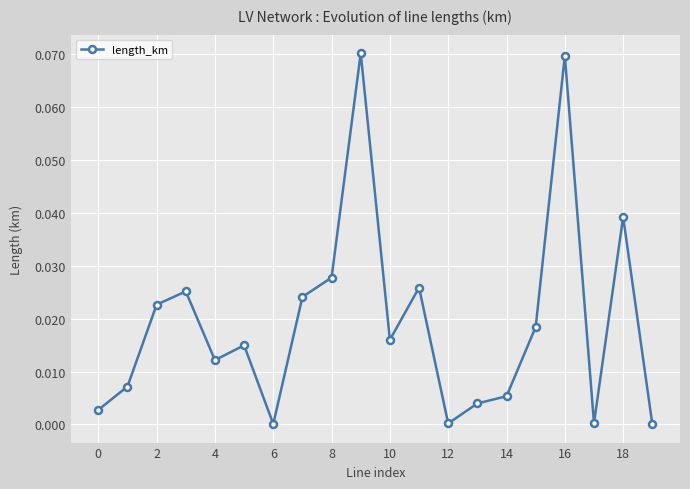

True or false: there are more than 1 points higher than both neighbors.

True